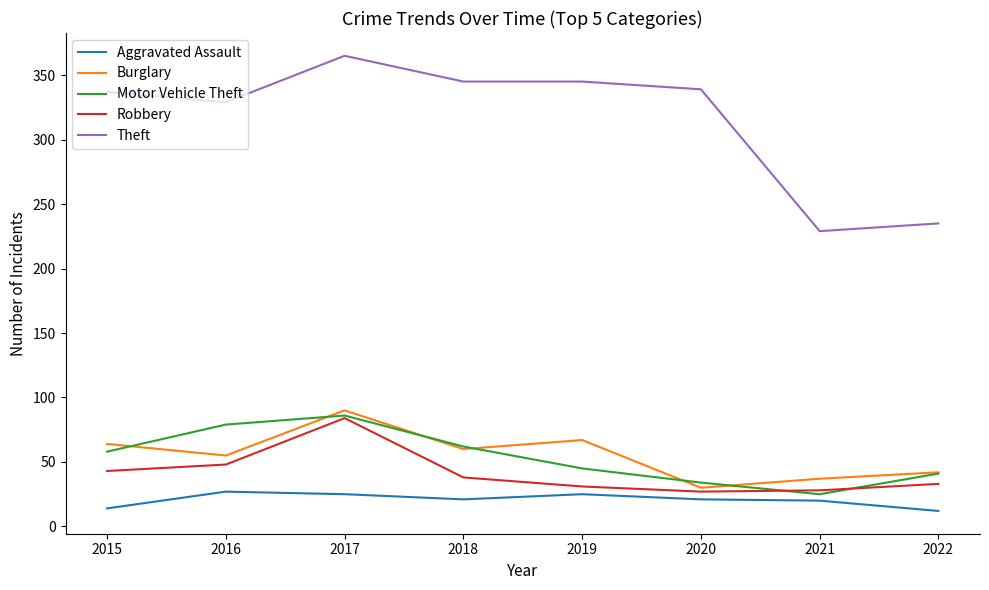

What is the spread (max minus min) of values at 2022?

223